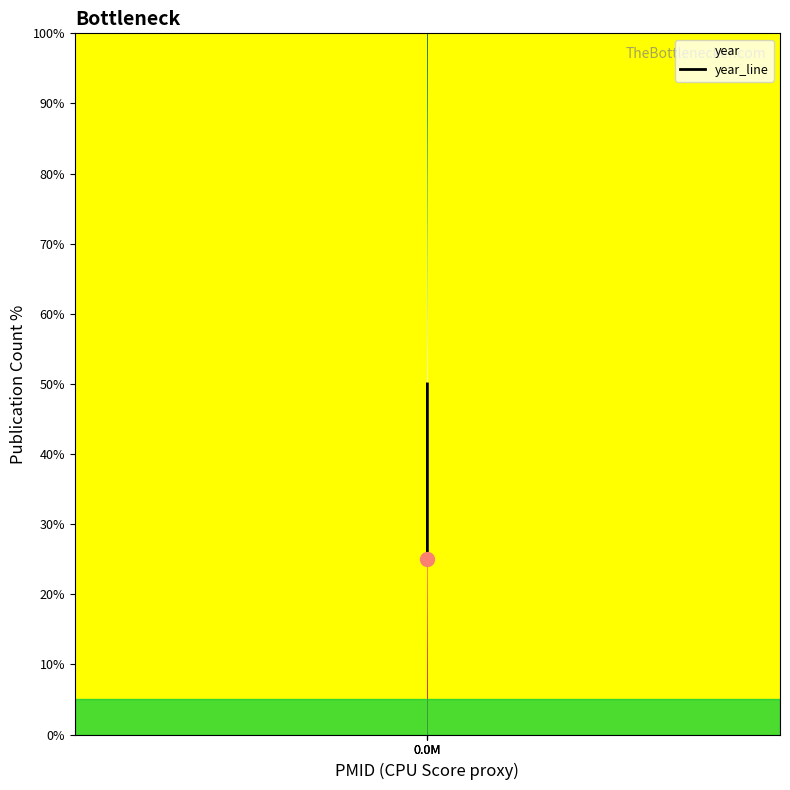

What is the sum of all values?

100